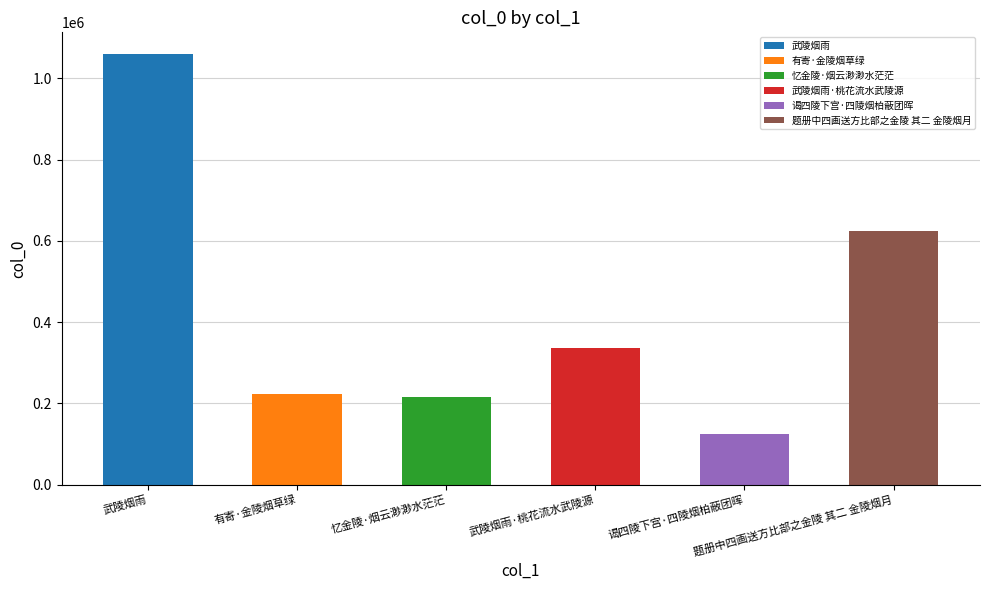

What is the sum of the values at 武陵烟雨·桃花流水武陵源 and 忆金陵·烟云渺渺水茫茫?

551882